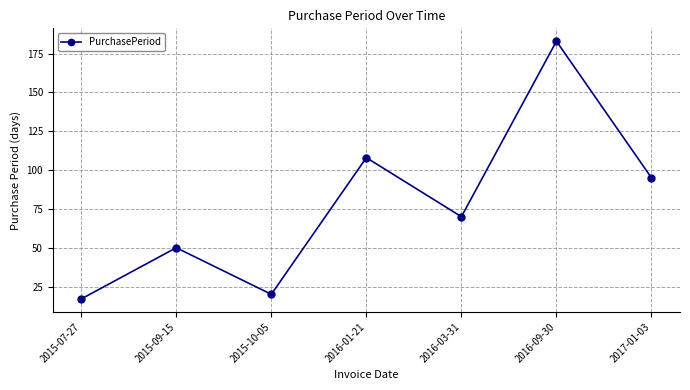

Where is the first local minimum?

2015-10-05